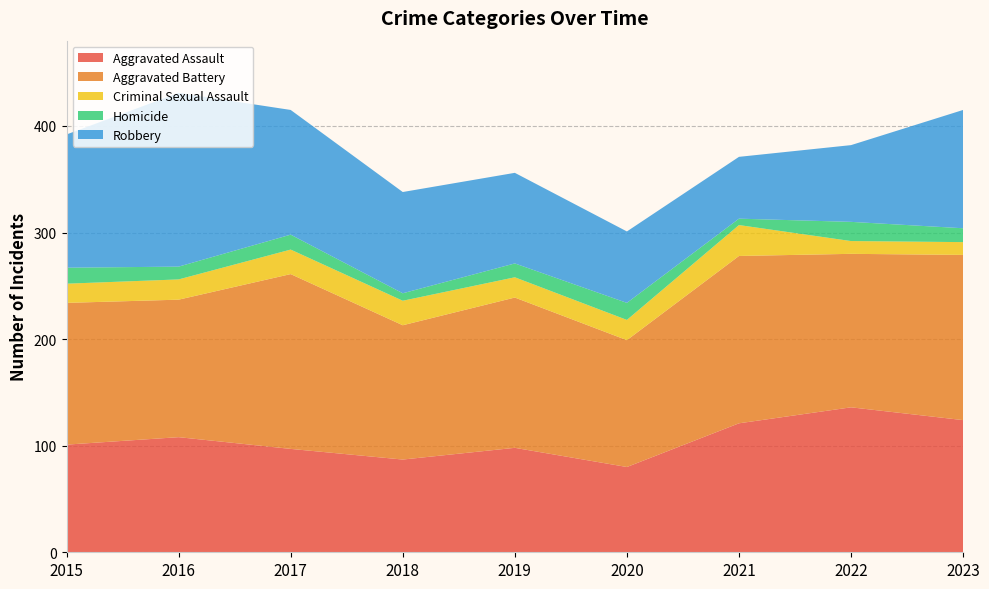

Reading left to right, what are all the values shown in this chart?

Aggravated Assault: 2015=101	2016=108	2017=97	2018=87	2019=98	2020=80	2021=121	2022=136	2023=124
Aggravated Battery: 2015=133	2016=129	2017=164	2018=126	2019=141	2020=119	2021=157	2022=144	2023=155
Criminal Sexual Assault: 2015=18	2016=19	2017=23	2018=23	2019=19	2020=19	2021=29	2022=12	2023=12
Homicide: 2015=15	2016=12	2017=14	2018=7	2019=13	2020=16	2021=6	2022=18	2023=13
Robbery: 2015=125	2016=163	2017=117	2018=95	2019=85	2020=67	2021=58	2022=72	2023=111